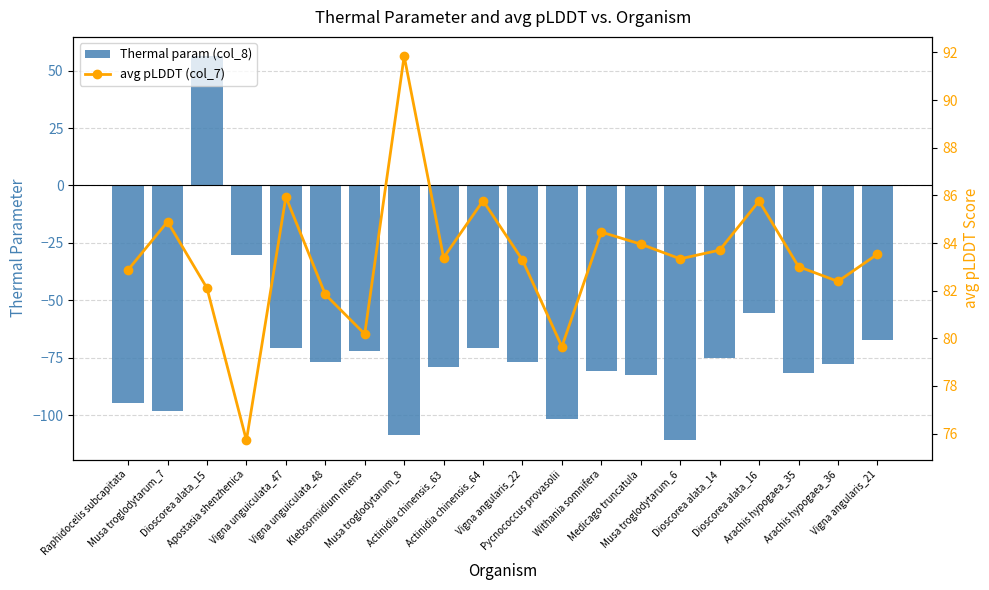

At which category is the sum across all series the highest?

Dioscorea alata_15